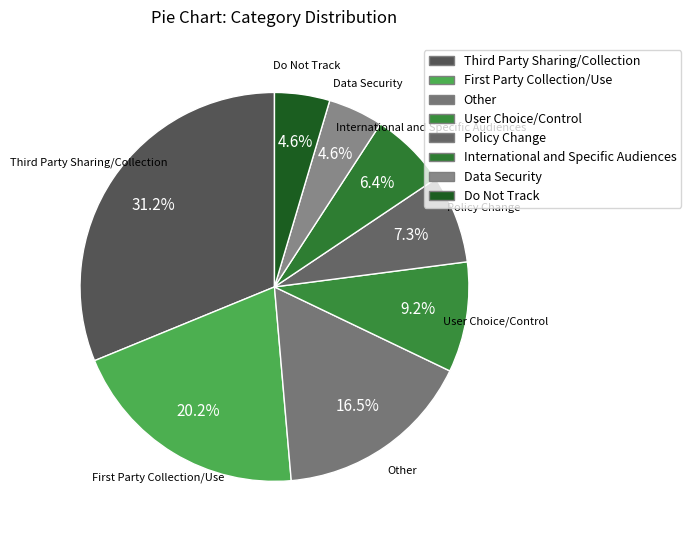

How many segments does this pie chart have?

8